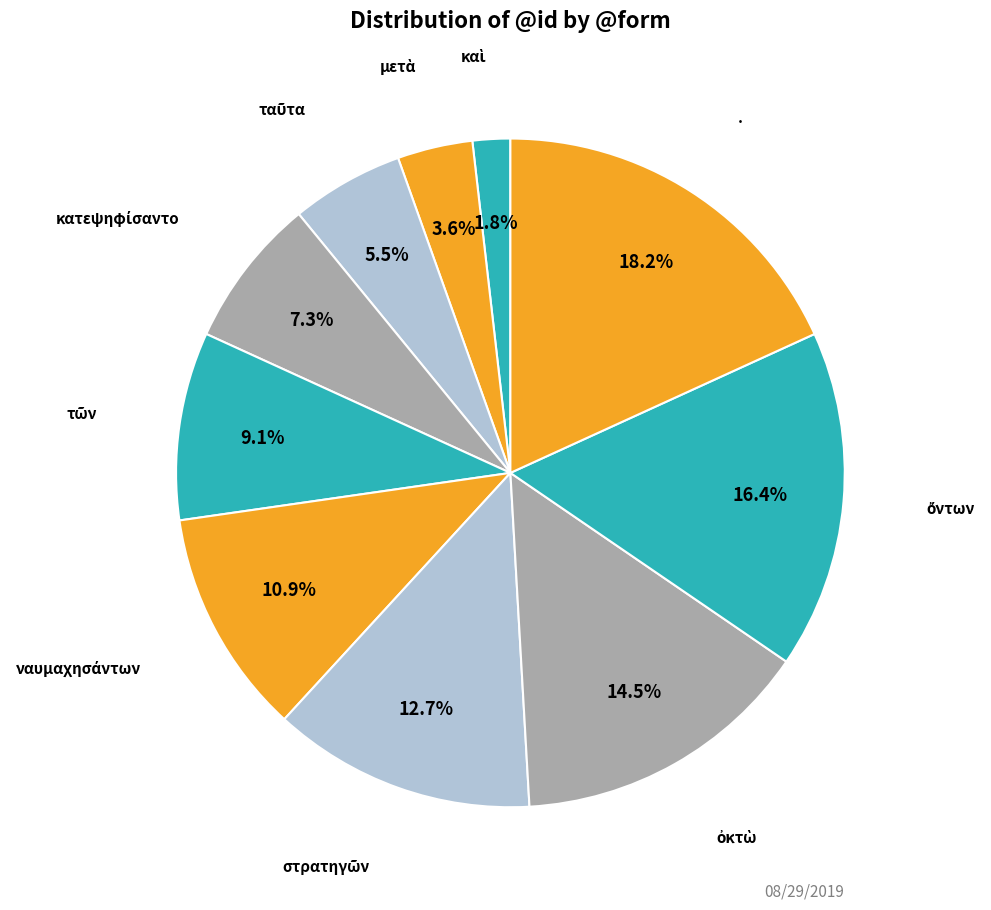

Does any single category account for the majority?

No